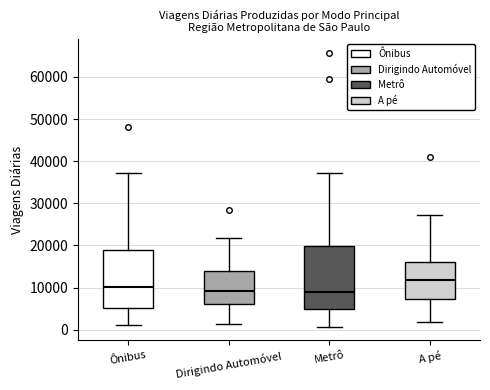

Reading left to right, transcribe this box plot: for each box, give where its median line is, the range the box spans, and where its two whiskers end, as read against the y-axis. The values are not printed on the chart, so give them approximately, as read against the axis.

Ônibus: median 10000, box 5000 to 19000, whiskers 1000 to 37000
Dirigindo Automóvel: median 9000, box 6000 to 14000, whiskers 1000 to 22000
Metrô: median 9000, box 5000 to 20000, whiskers 1000 to 37000
A pé: median 12000, box 7000 to 16000, whiskers 2000 to 27000